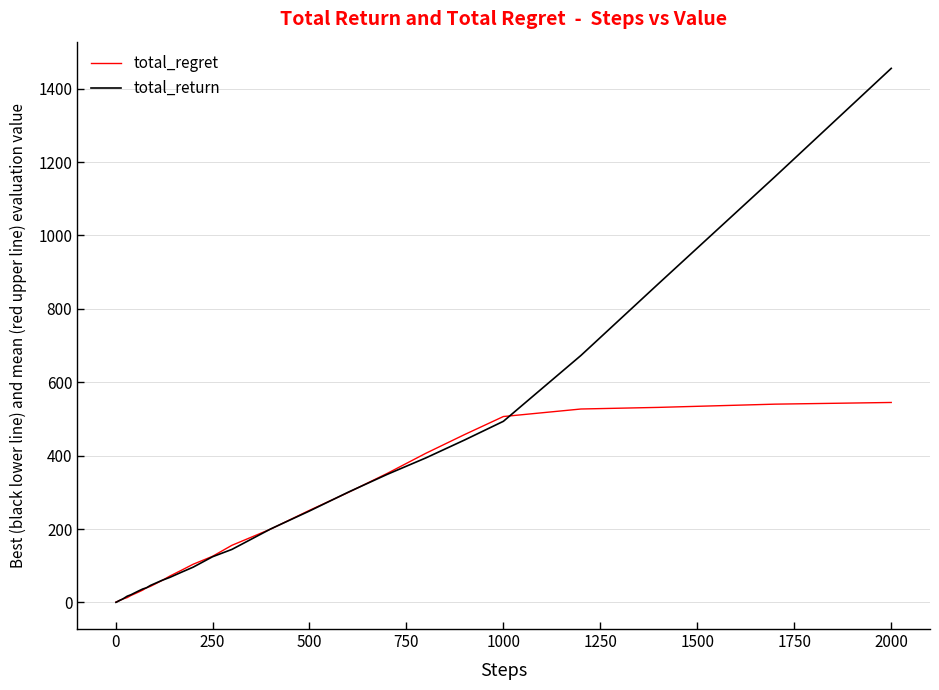

What is the lowest value of the total_regret series?

0.8